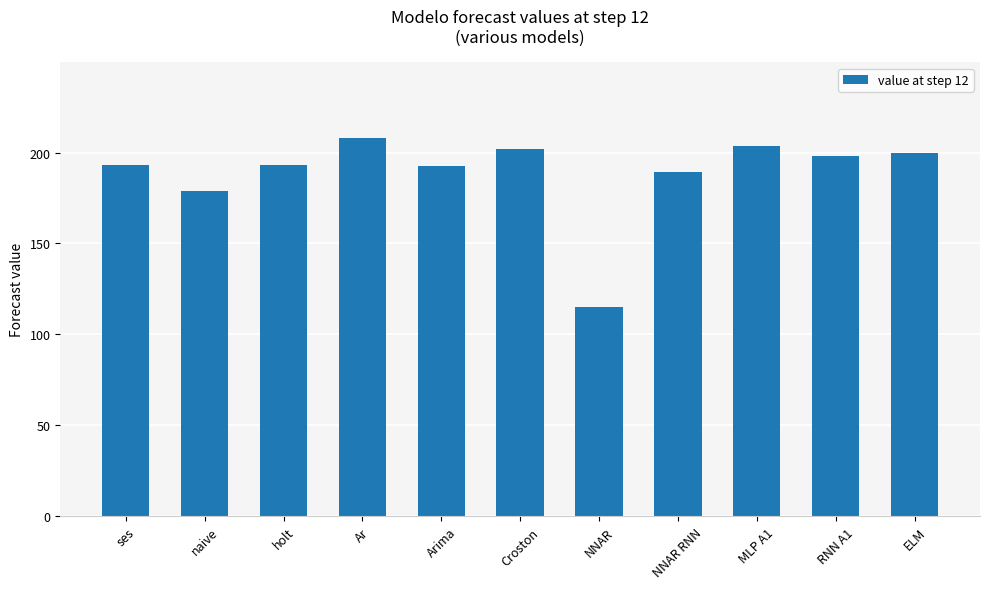

What is the average value?

188.5